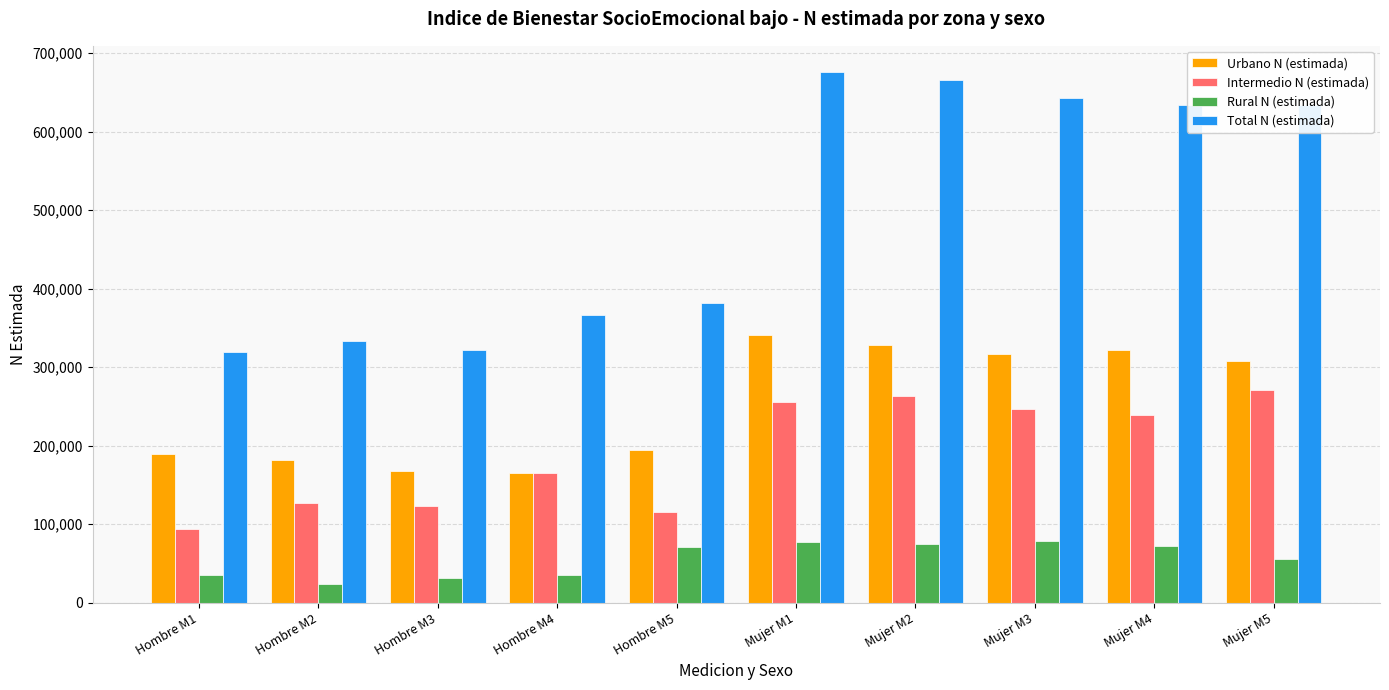

What is the label of the 1st bar from the left?

Hombre M1